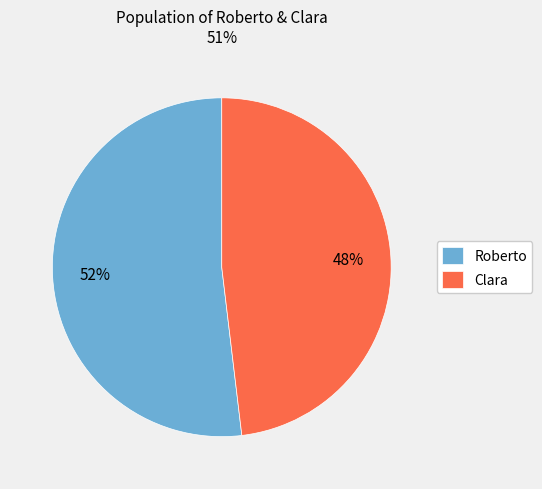

Is the sum of Clara and Roberto greater than half?

Yes